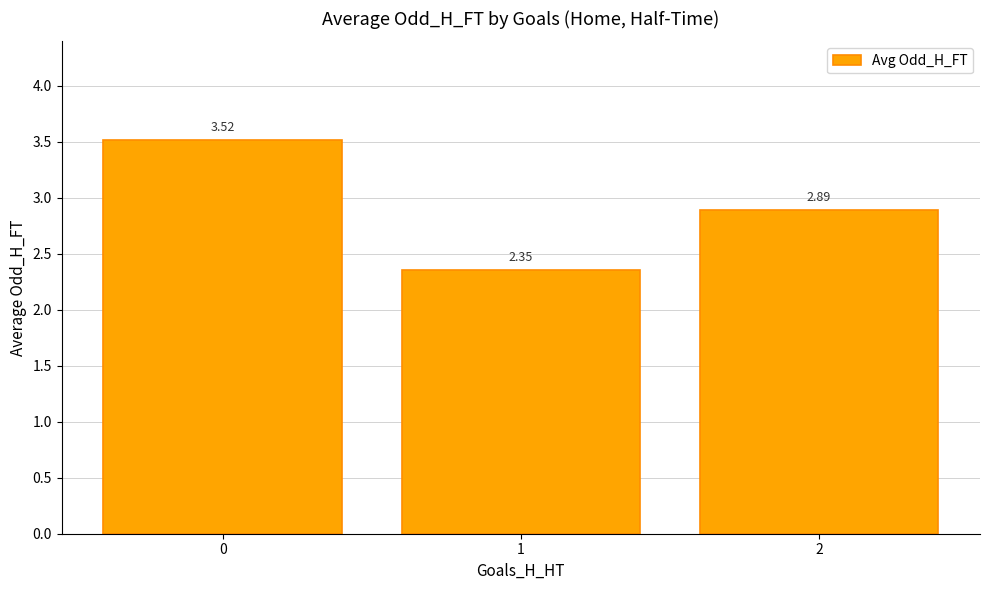

Count the number of data series in this chart.

1